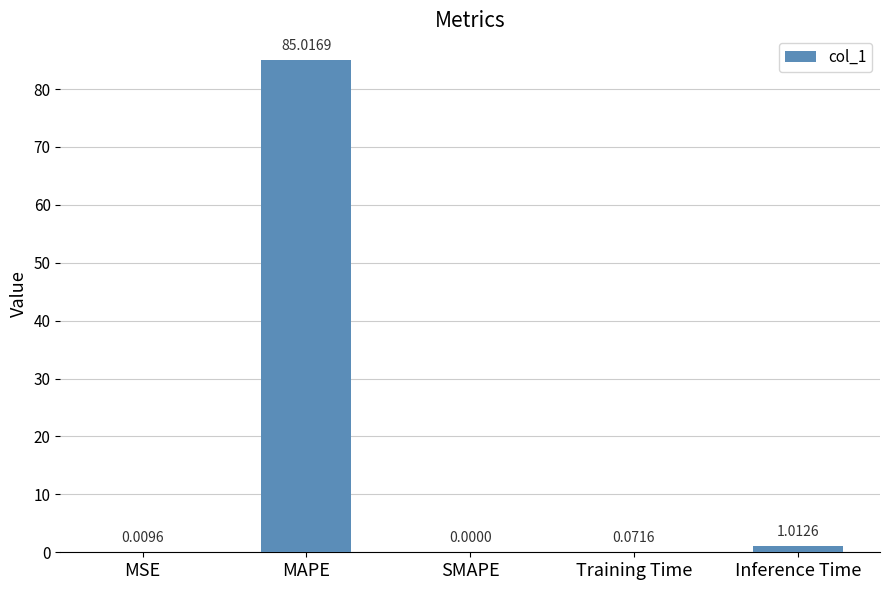

What is the sum of all values?

86.1